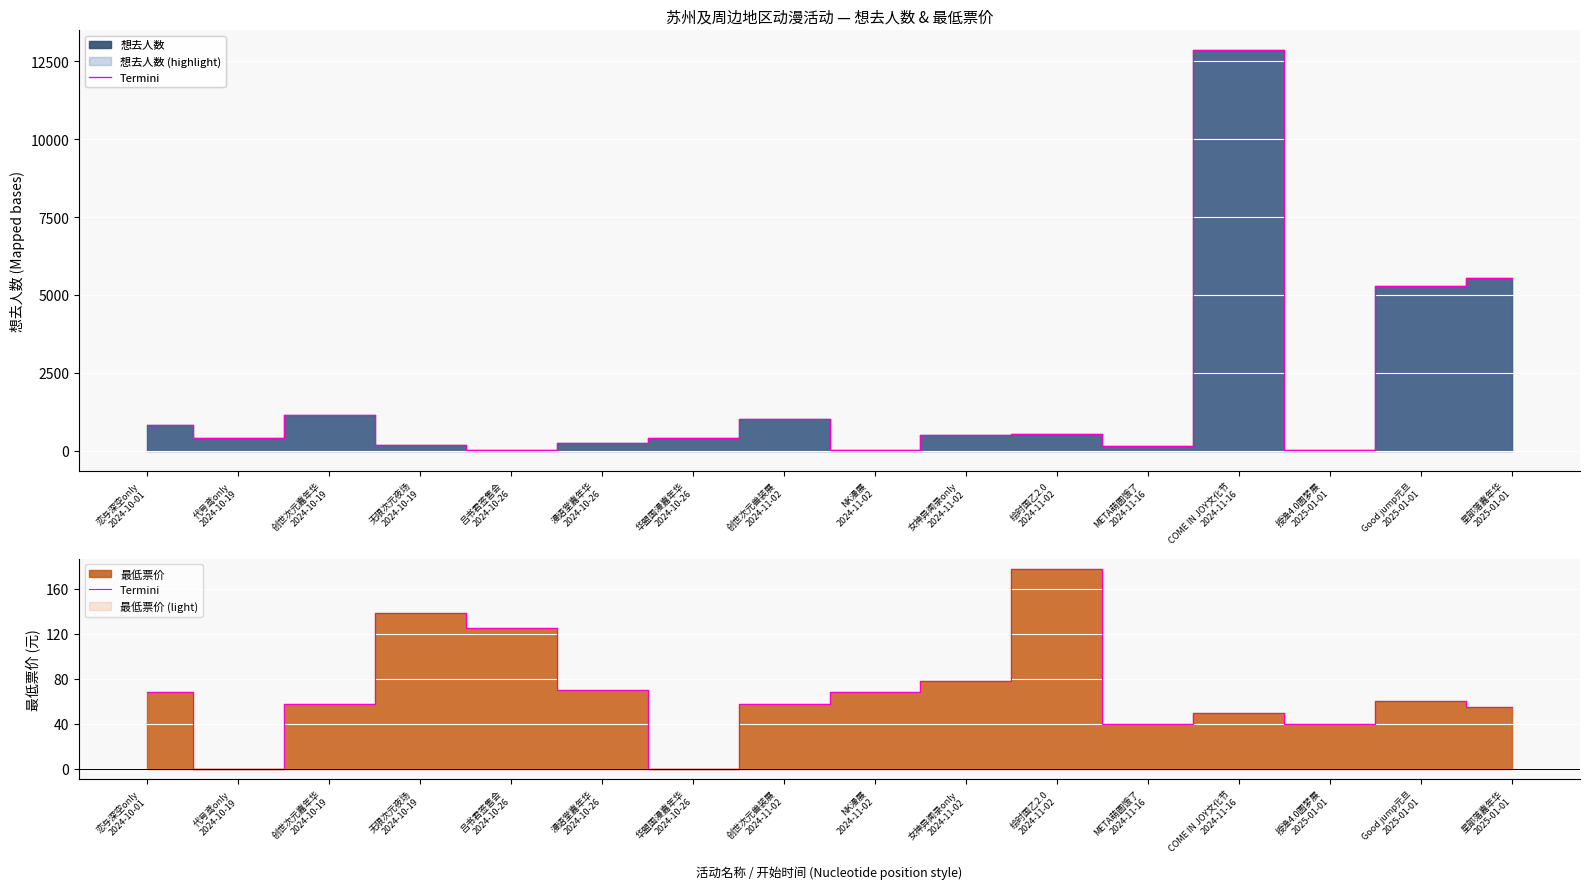

True or false: the data shows 49.1 at 女神异闻录only
2024-11-02.

False